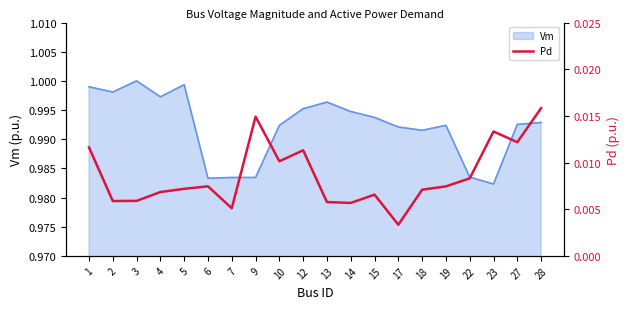

True or false: Vm has a value of 1.7 at 22.

False